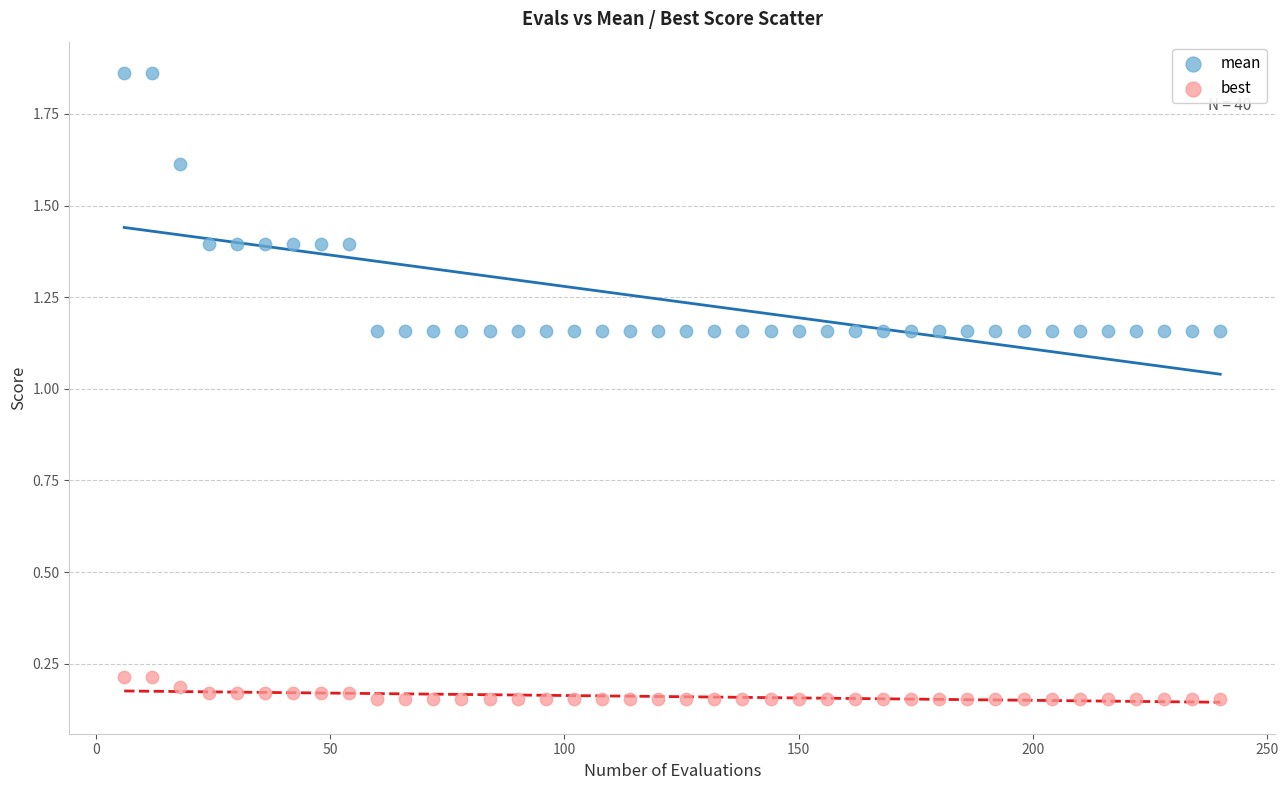

Which series reaches the minimum Y coordinate?

best